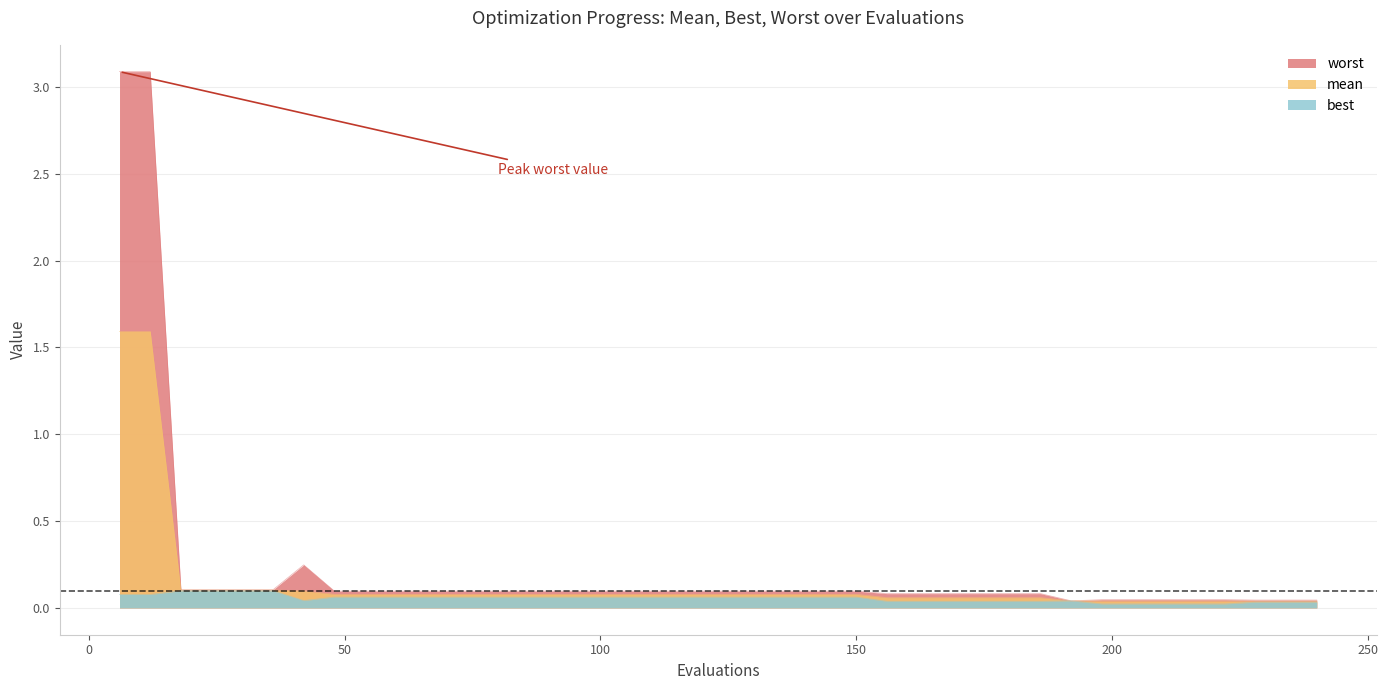

Reading left to right, list all the values displayed in this chart.

mean: 1.6	1.6	0.1	0.1	0.1	0.1	0.1	0.1	0.1	0.1	0.1	0.1	0.1	0.1	0.1	0.1	0.1	0.1	0.1	0.1	0.1	0.1	0.1	0.1	0.1	0.1	0.1	0.1	0.1	0.1	0.1	0.0	0.0	0.0	0.0	0.0	0.0	0.0	0.0	0.0
best: 0.1	0.1	0.1	0.1	0.1	0.1	0.0	0.1	0.1	0.1	0.1	0.1	0.1	0.1	0.1	0.1	0.1	0.1	0.1	0.1	0.1	0.1	0.1	0.1	0.1	0.0	0.0	0.0	0.0	0.0	0.0	0.0	0.0	0.0	0.0	0.0	0.0	0.0	0.0	0.0
worst: 3.1	3.1	0.1	0.1	0.1	0.1	0.2	0.1	0.1	0.1	0.1	0.1	0.1	0.1	0.1	0.1	0.1	0.1	0.1	0.1	0.1	0.1	0.1	0.1	0.1	0.1	0.1	0.1	0.1	0.1	0.1	0.0	0.0	0.0	0.0	0.0	0.0	0.0	0.0	0.0